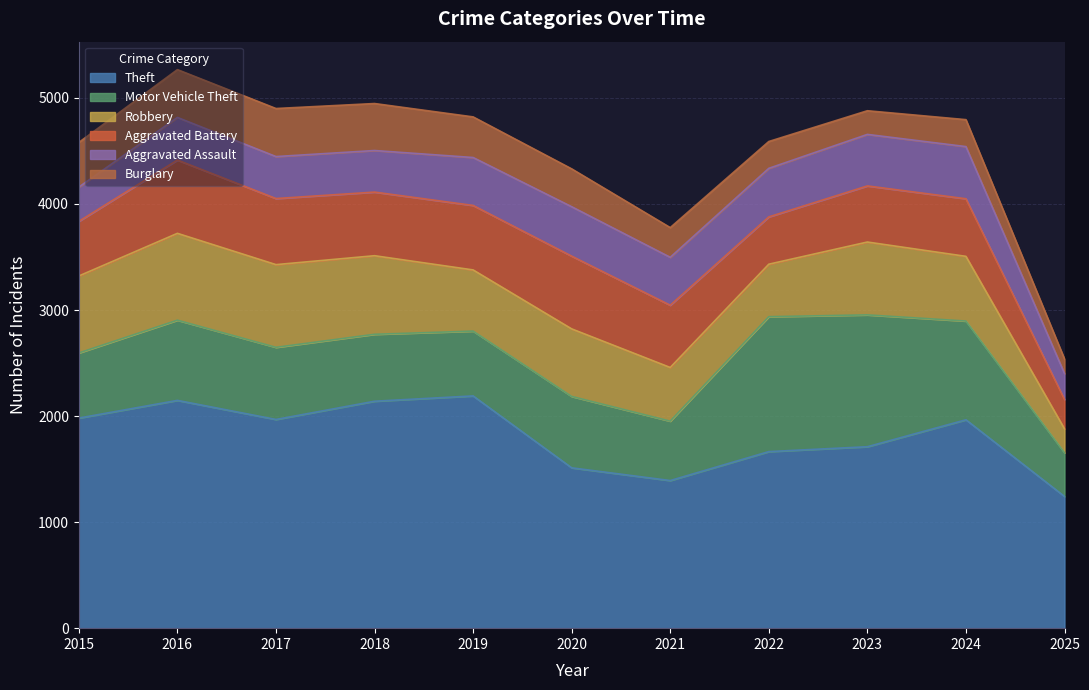

Where is the first local maximum for Burglary?

2017